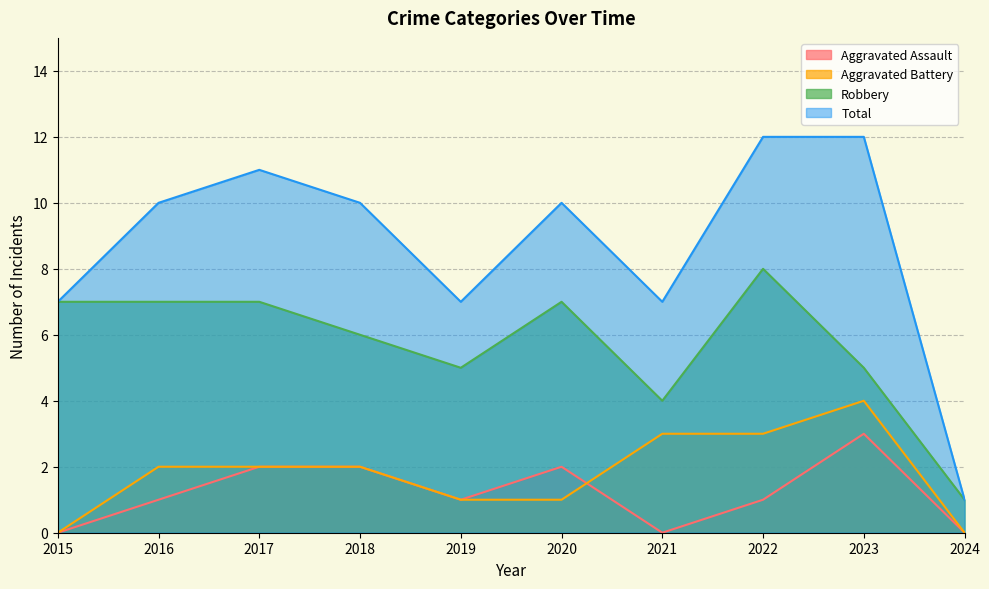

How many values in Aggravated Assault are above zero?

7